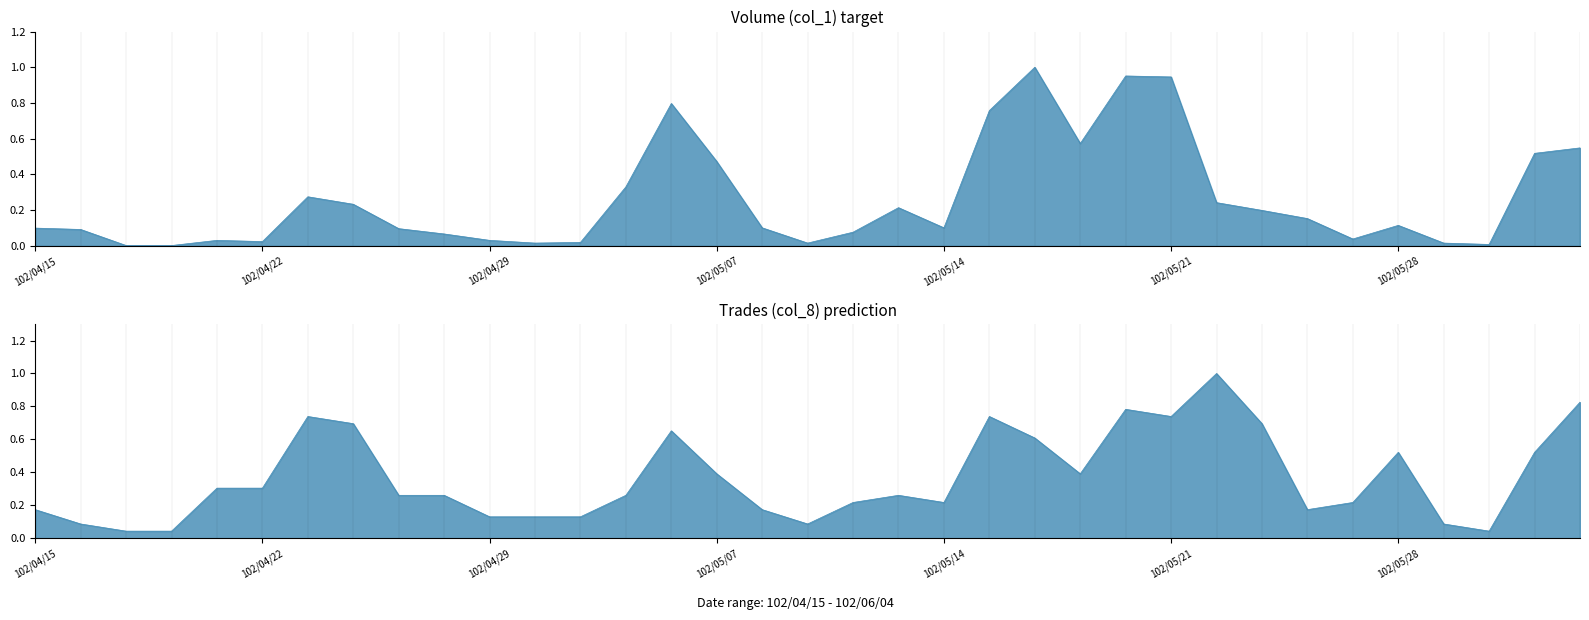

Which series has the largest range (max minus min)?

Volume (col_1)